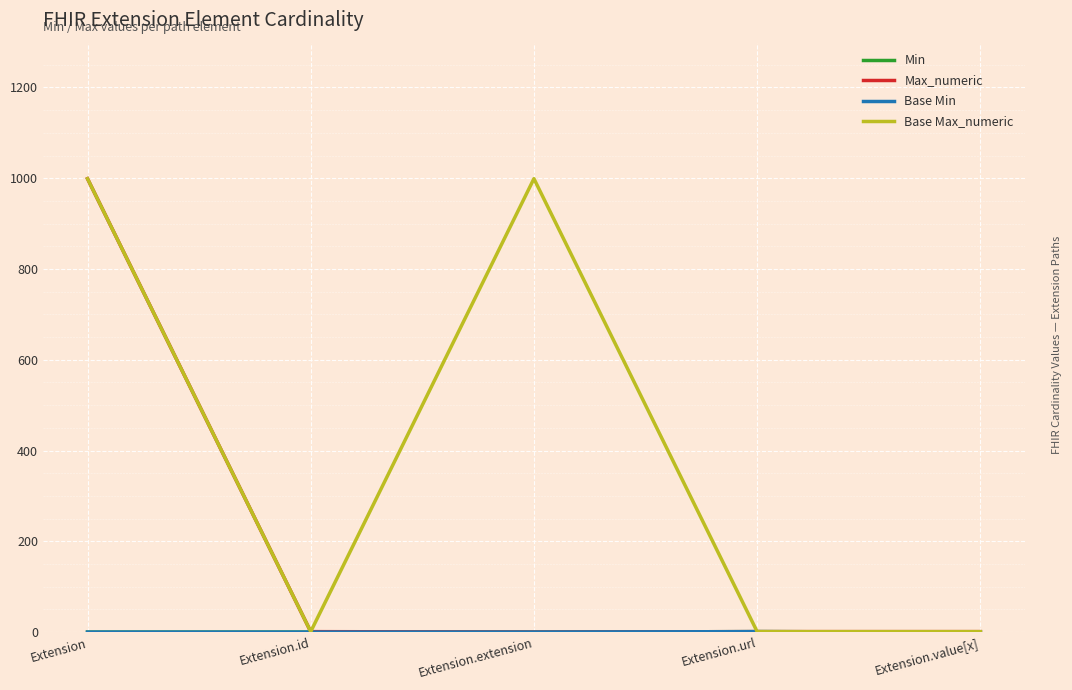

What is the spread (max minus min) of values at Extension.id?

1